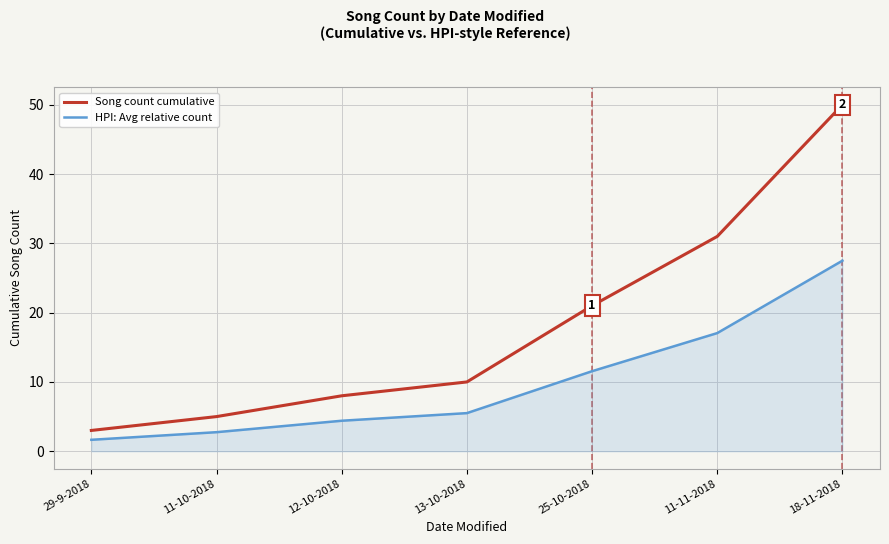

Which category has the highest value across all series?

18-11-2018